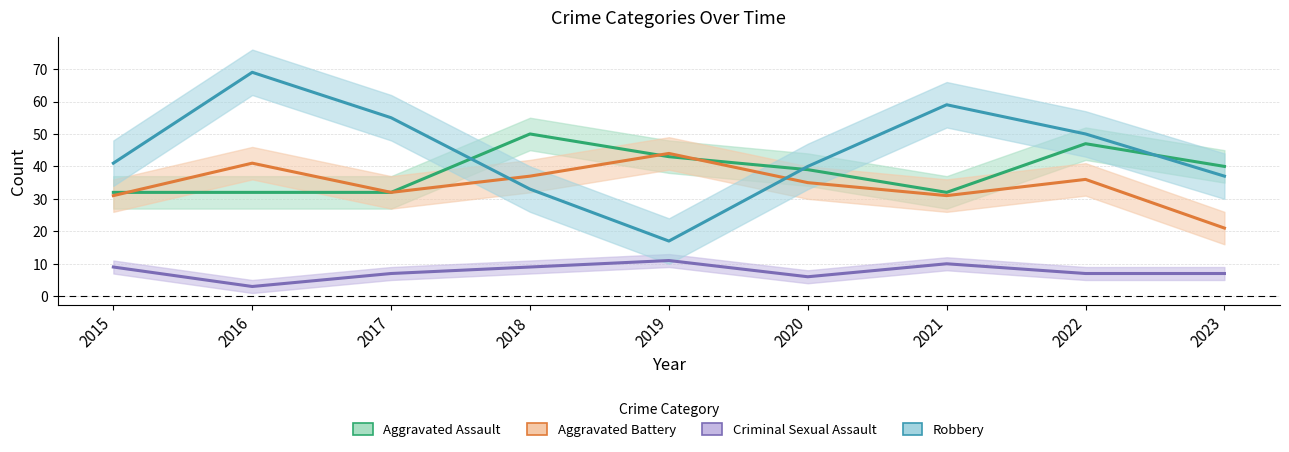

What is the maximum value shown in the chart?

69